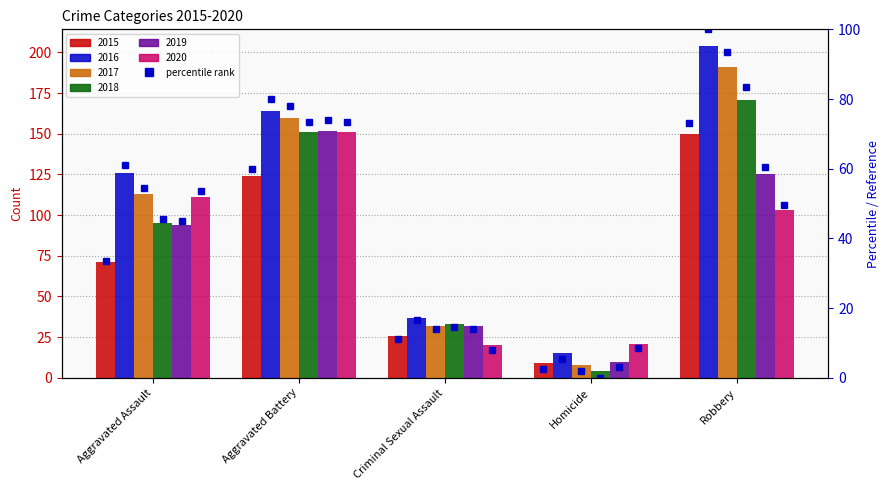

How many categories are shown in the chart?

5